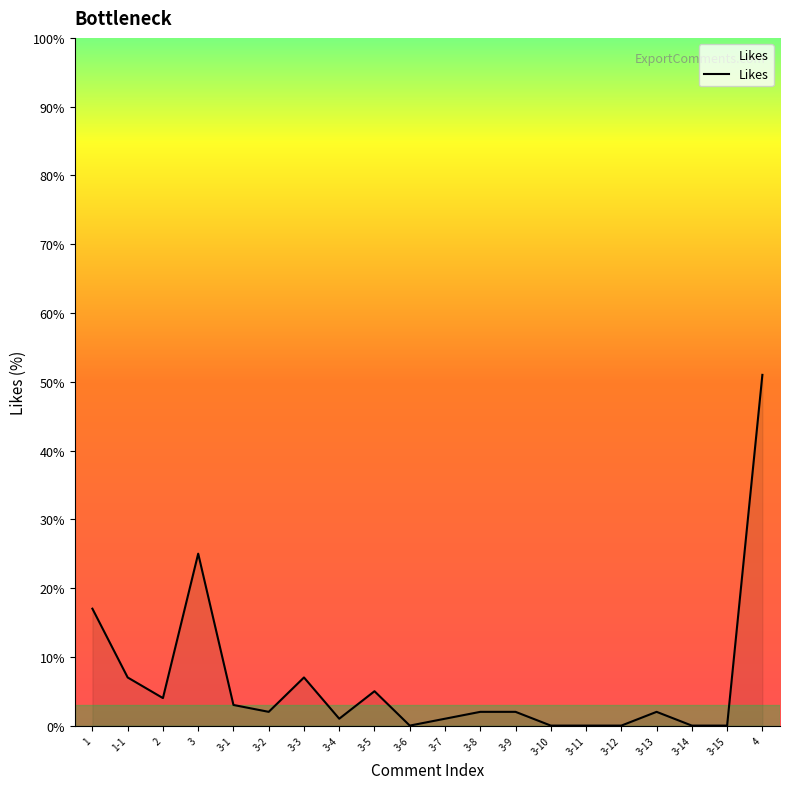

What is the difference between the maximum and minimum values?

51